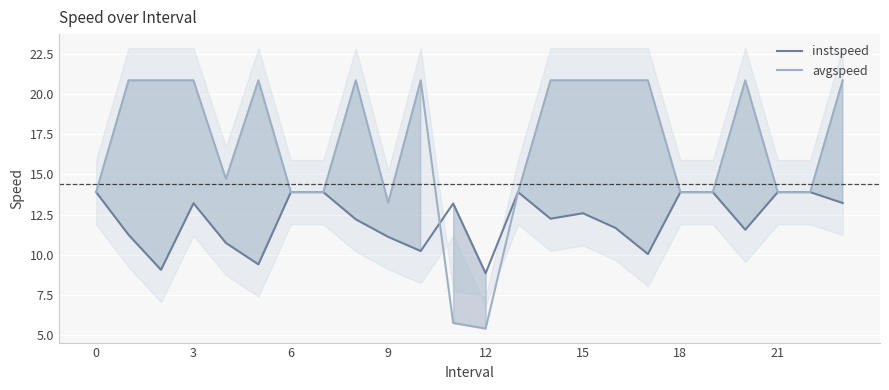

How many distinct data groups are displayed?

2